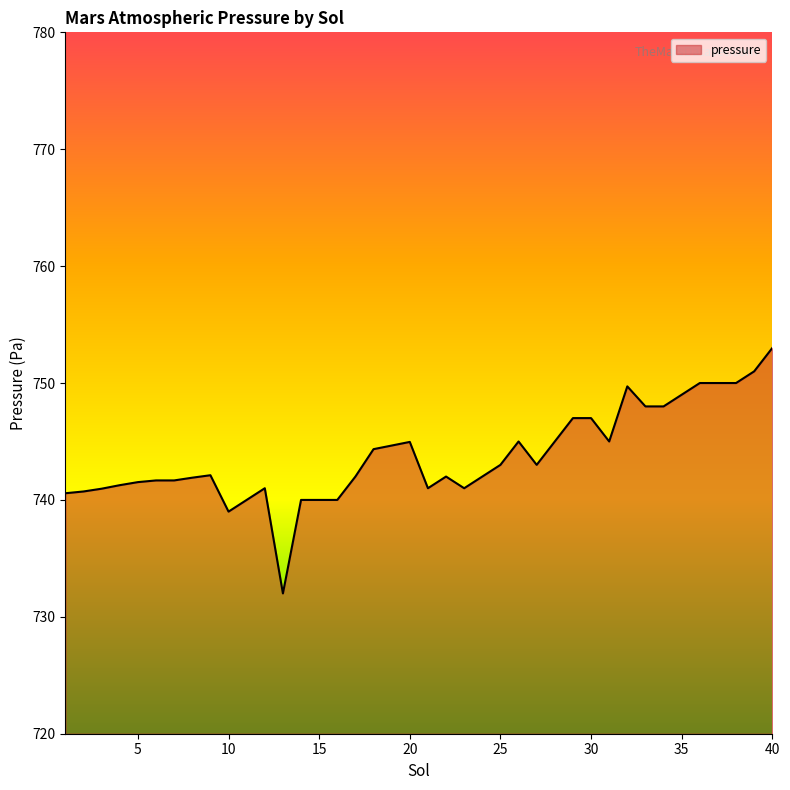

What is the difference between the maximum and minimum values?

21.0